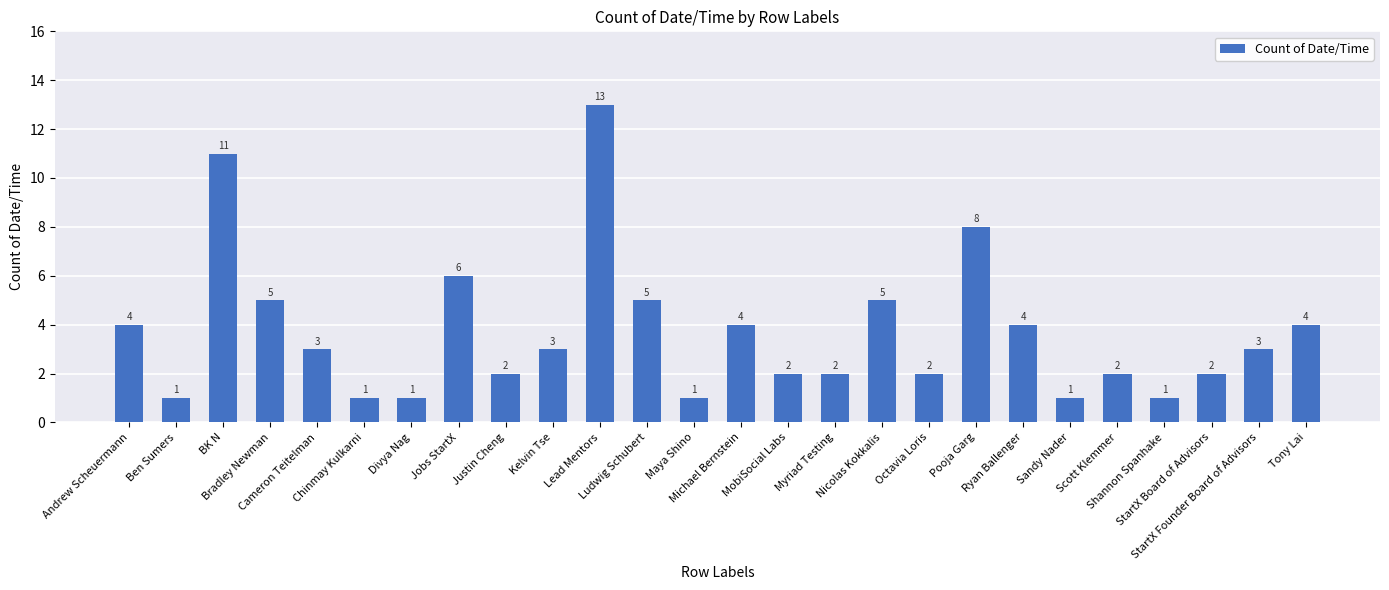

Count the number of data series in this chart.

1